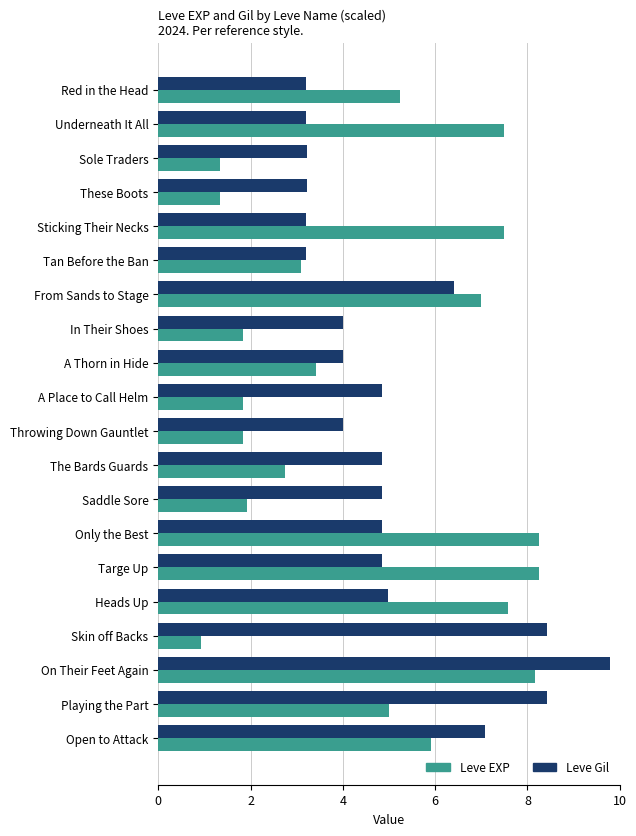

Which series has the largest range (max minus min)?

Leve EXP